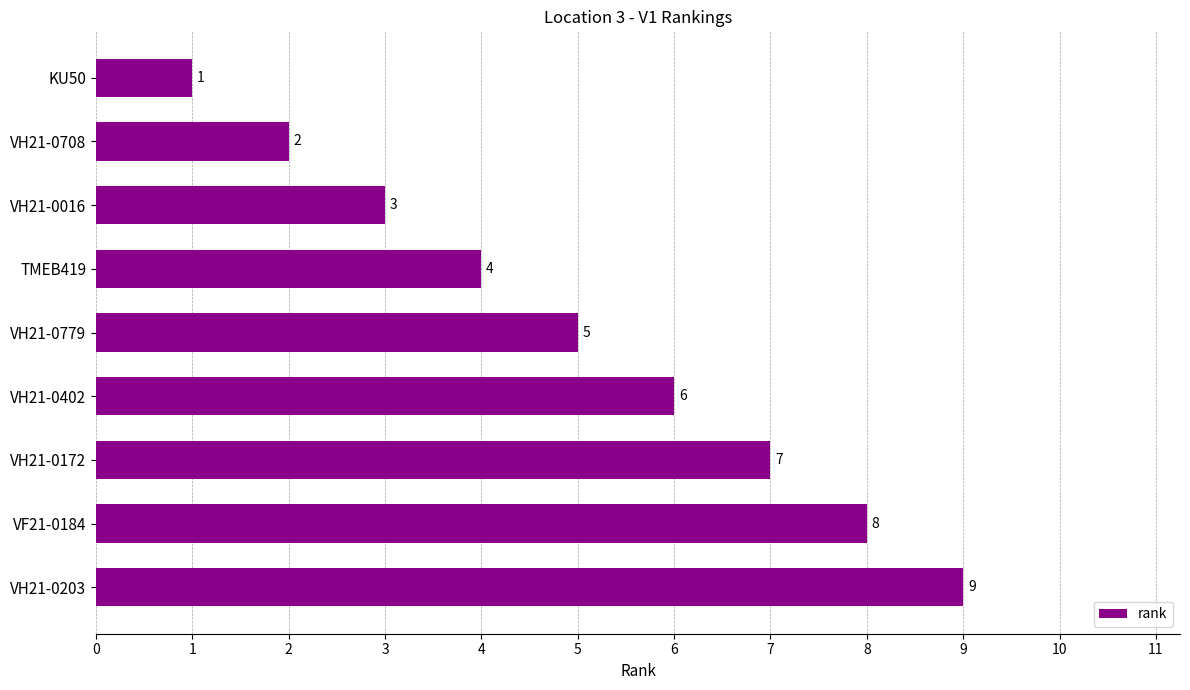

Reading top to bottom, what are all the values shown in this chart?

KU50=1	VH21-0708=2	VH21-0016=3	TMEB419=4	VH21-0779=5	VH21-0402=6	VH21-0172=7	VF21-0184=8	VH21-0203=9